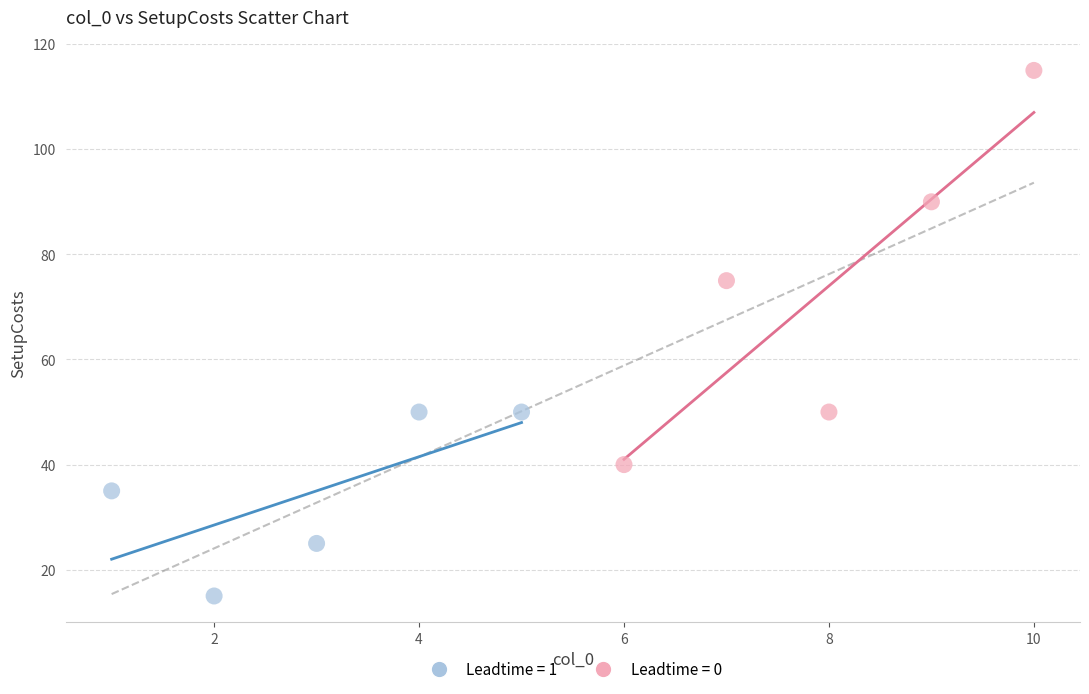

Which series reaches the maximum Y coordinate?

Leadtime = 0